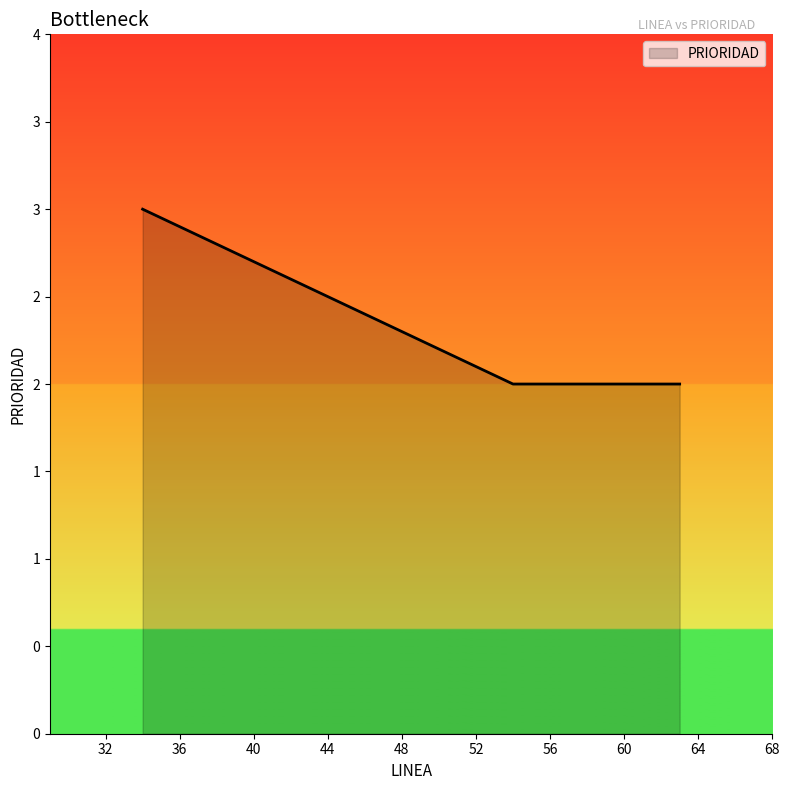

Does the chart display data point markers on the line(s)?

No